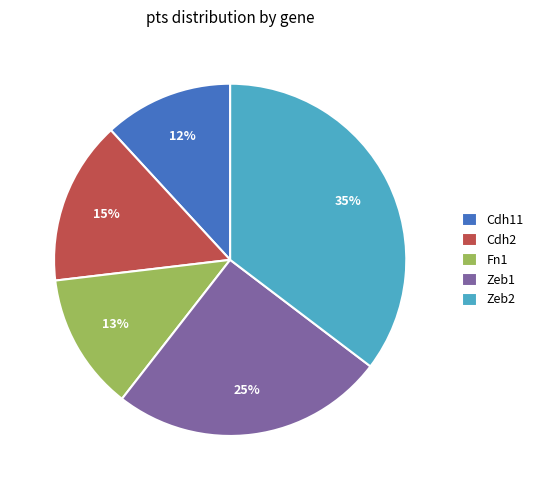

Rank the categories by value from highest to lowest.

Zeb2, Zeb1, Cdh2, Fn1, Cdh11